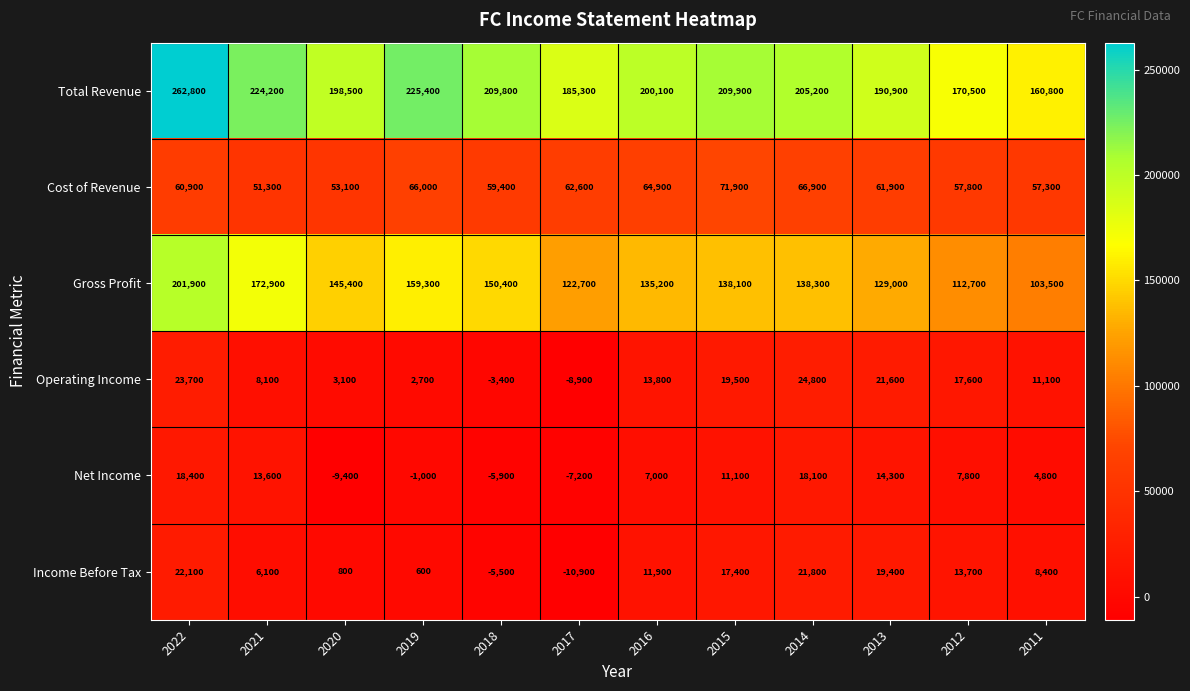

What is the lowest value of the Operating Income series?

-8900